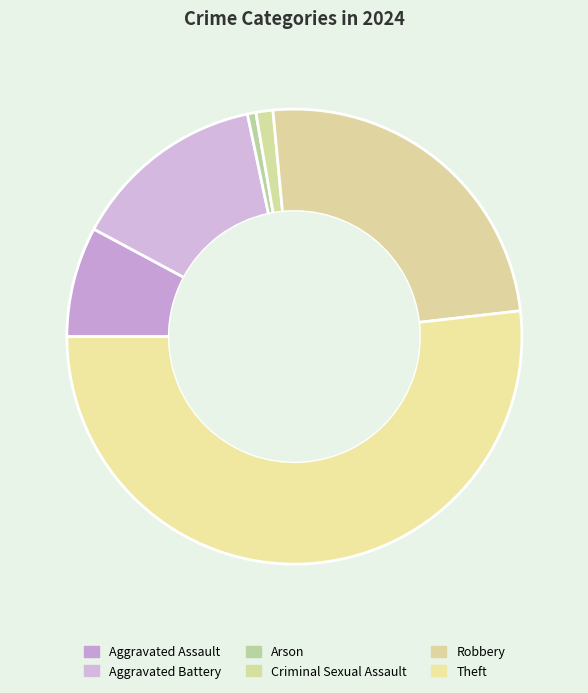

Rank the categories by value from highest to lowest.

Theft, Robbery, Aggravated Battery, Aggravated Assault, Criminal Sexual Assault, Arson